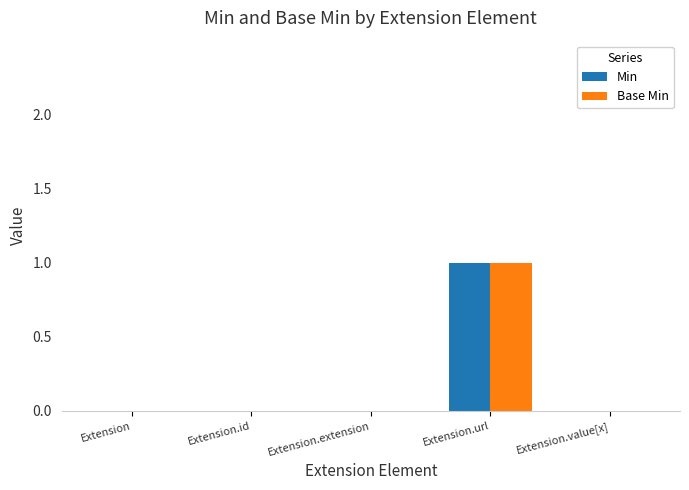

At which category is the sum across all series the highest?

Extension.url